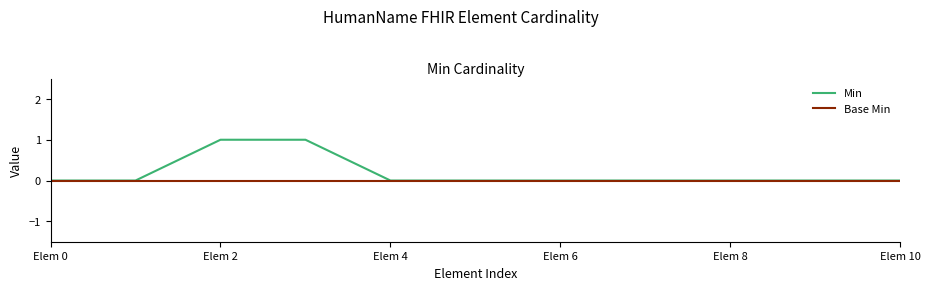

Which series has the largest total across all categories?

Min